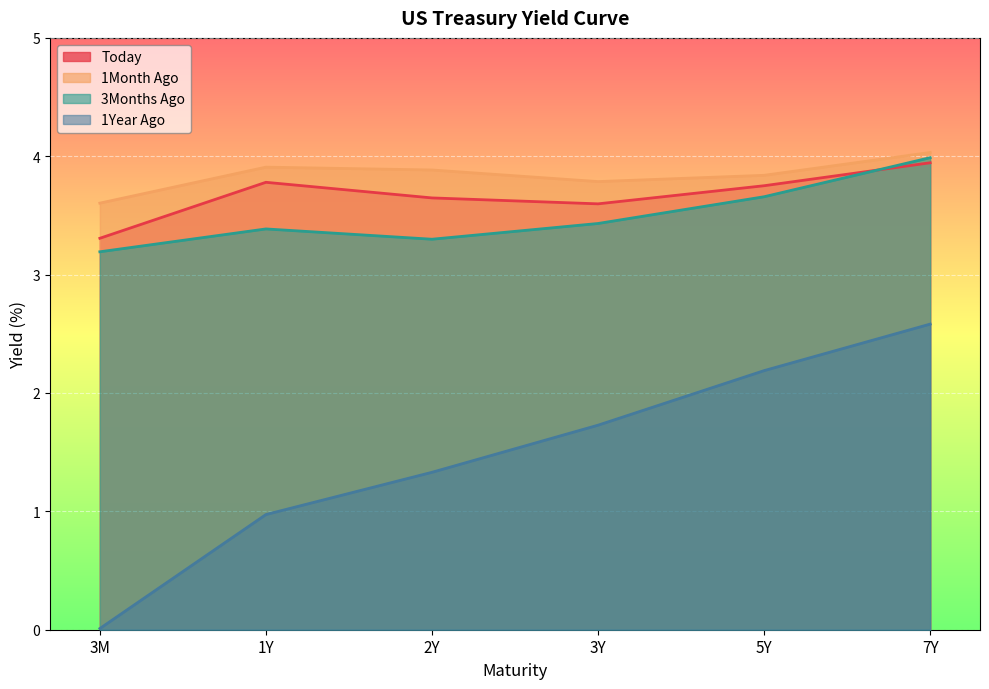

What is the difference between the second highest and minimum values in the 1Month Ago series?

0.3